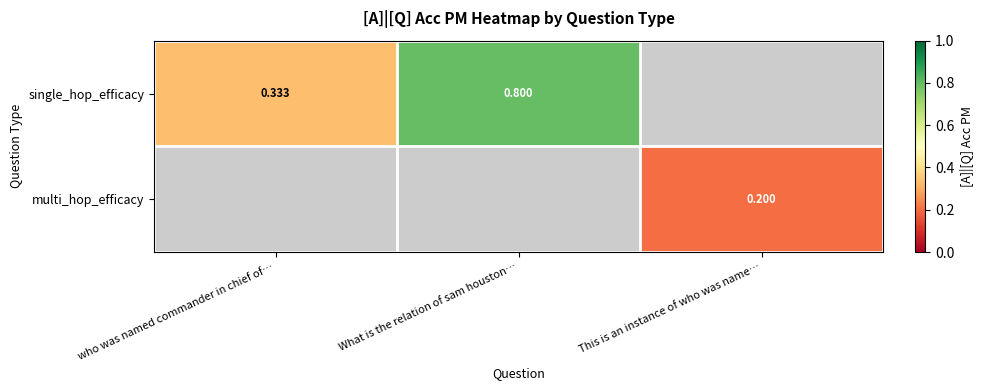

Is the value of multi_hop_efficacy at This is an instance of who was name… greater than the value of single_hop_efficacy at who was named commander in chief of…?

No